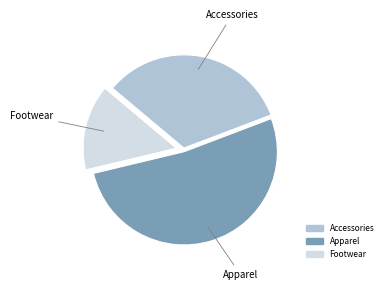

Is there any slice that represents more than half of the pie?

Yes